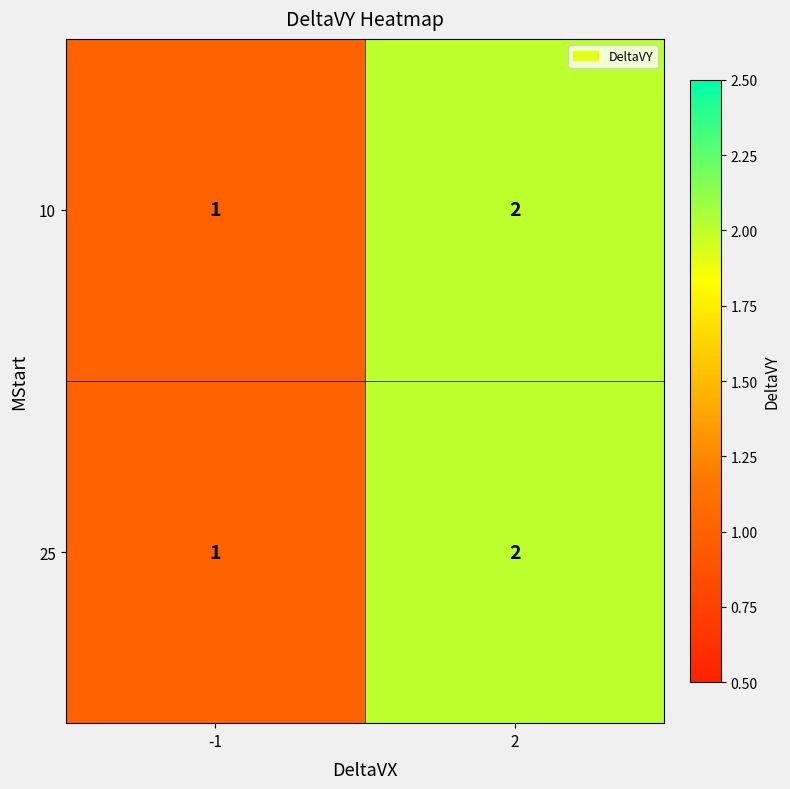

How many values in the 25 series are below 2?

1